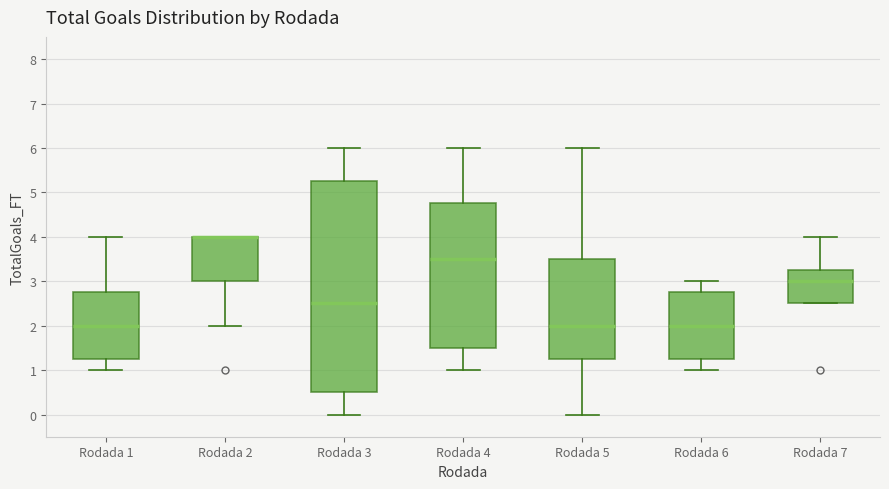

Reading left to right, read every box against the y-axis: the position of its median line, the range the box covers, and the ends of its whiskers. The values are not printed on the chart, so give them approximately, as read against the axis.

Rodada 1: median 2.0, box 1.3 to 2.8, whiskers 1.0 to 4.0
Rodada 2: median 4.0 (drawn on the box's upper edge), box 3.0 to 4.0, whiskers 2.0 to 4.0
Rodada 3: median 2.5, box 0.5 to 5.3, whiskers 0.0 to 6.0
Rodada 4: median 3.5, box 1.5 to 4.8, whiskers 1.0 to 6.0
Rodada 5: median 2.0, box 1.3 to 3.5, whiskers 0.0 to 6.0
Rodada 6: median 2.0, box 1.3 to 2.8, whiskers 1.0 to 3.0
Rodada 7: median 3.0, box 2.5 to 3.3, whiskers 2.5 to 4.0